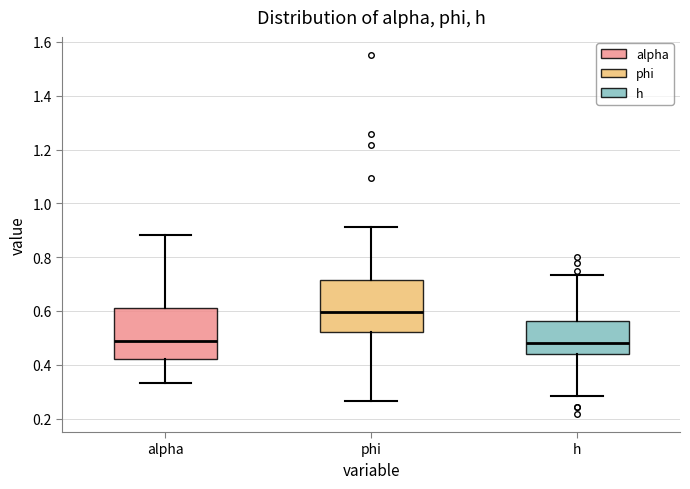

Reading left to right, read every box against the y-axis: the position of its median line, the range the box covers, and the ends of its whiskers. The values are not printed on the chart, so give them approximately, as read against the axis.

alpha: median 0.48, box 0.42 to 0.60, whiskers 0.34 to 0.88
phi: median 0.60, box 0.52 to 0.72, whiskers 0.26 to 0.92
h: median 0.48, box 0.44 to 0.56, whiskers 0.28 to 0.74